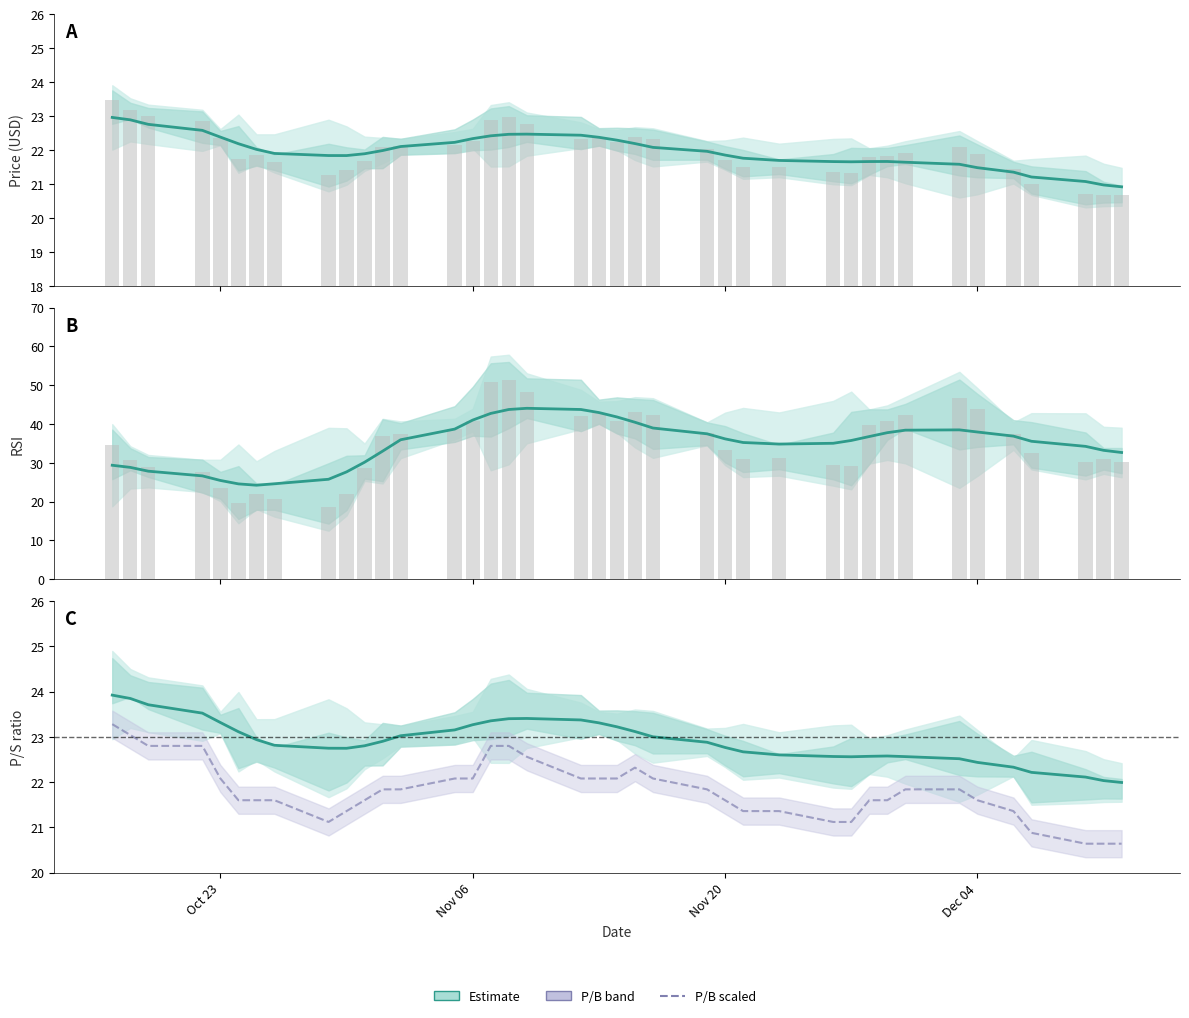

What is the difference between the highest and lowest values at Nov 20?

0.9